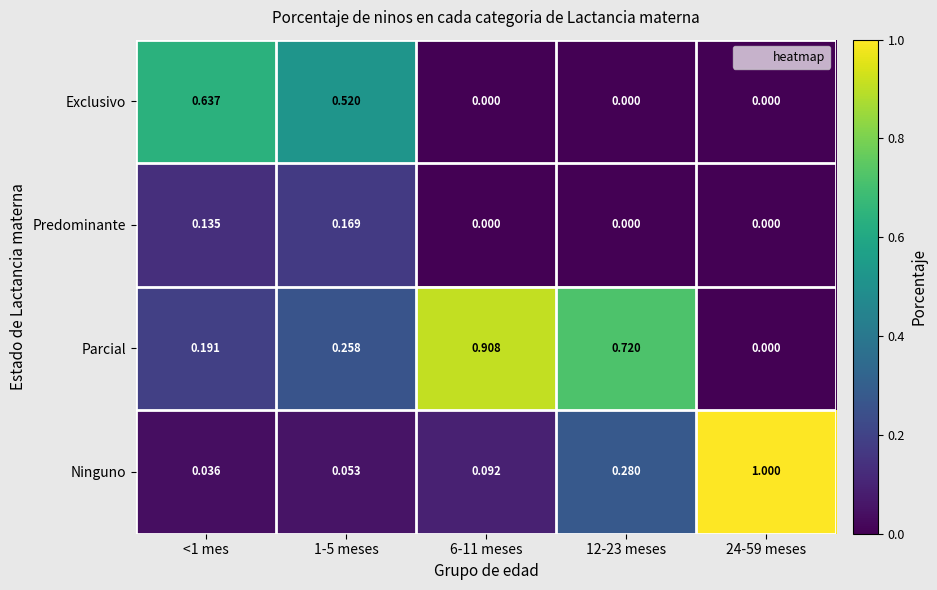

Which series has the largest range (max minus min)?

Ninguno